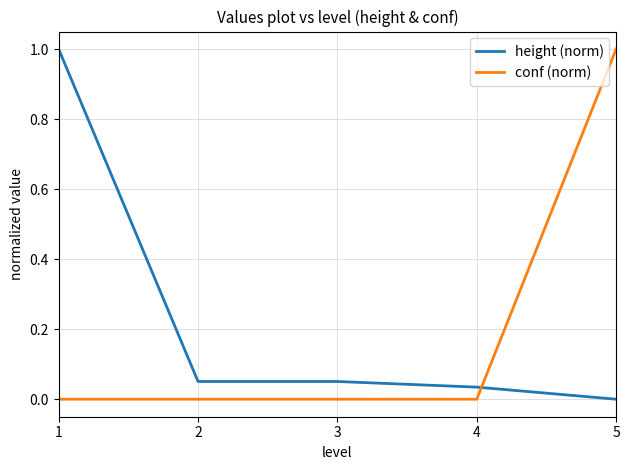

What is the difference between the maximum and minimum values in the conf (norm) series?

1.0